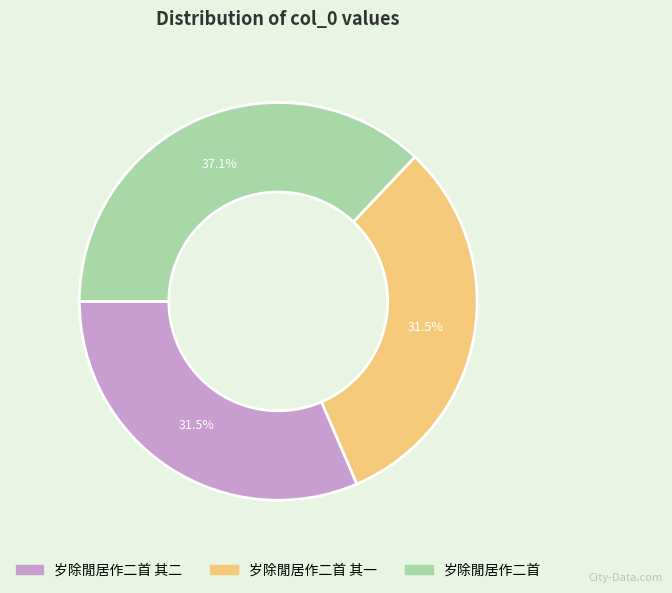

What is the largest slice in the pie chart?

岁除閒居作二首